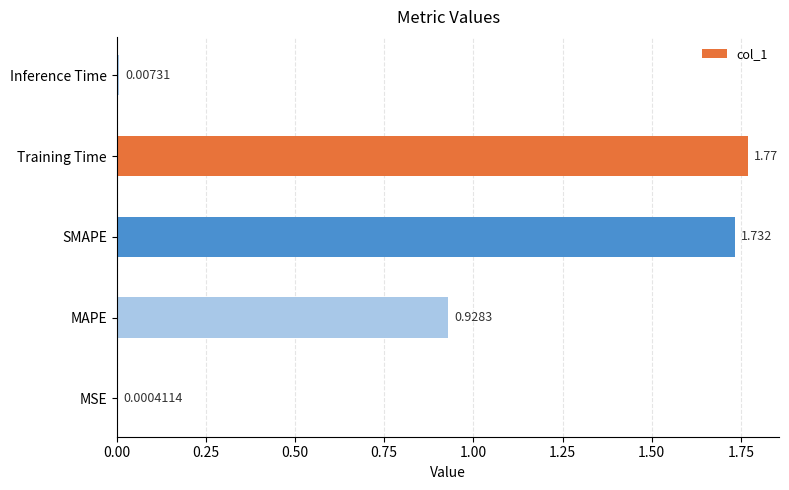

Which has a higher value, Training Time or Inference Time?

Training Time